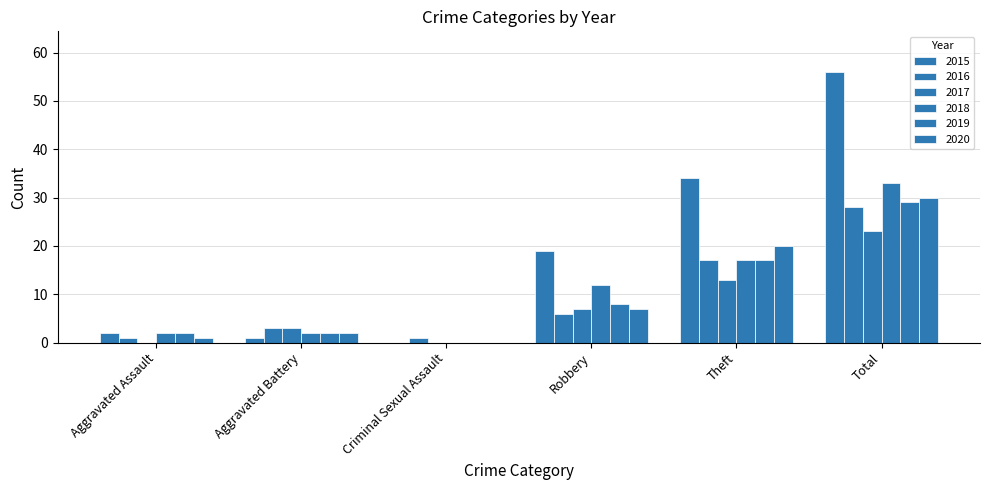

At how many categories does at least one series exceed 54?

1